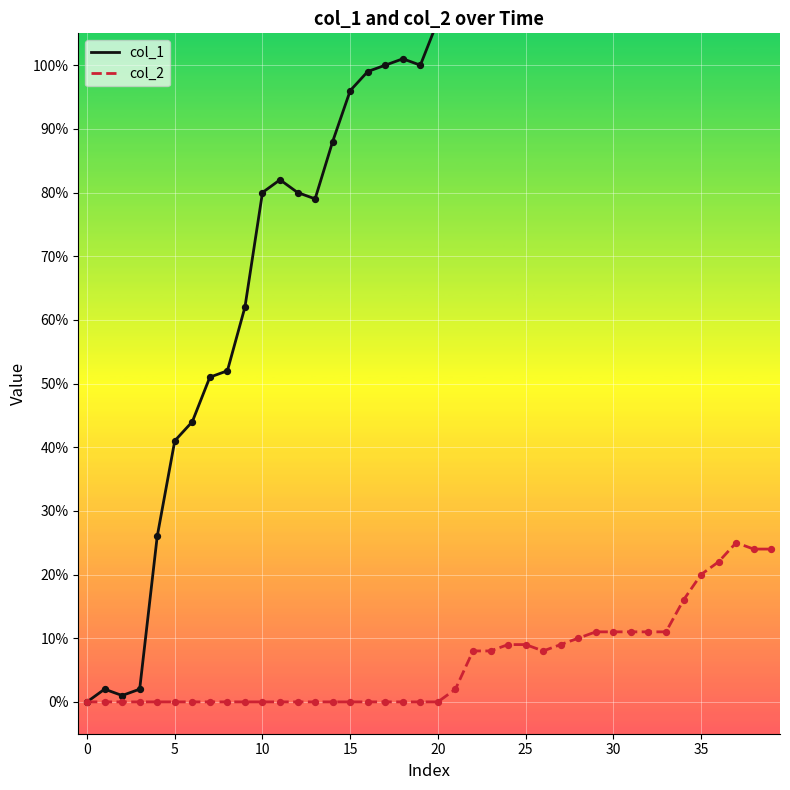

Which series contains the highest Y value?

col_1